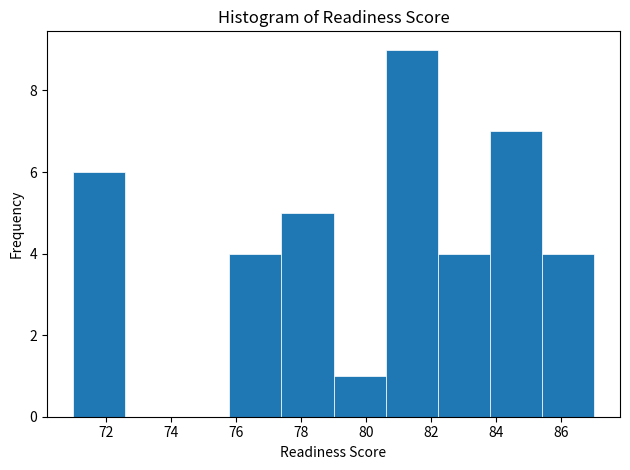

Reading left to right, transcribe this chart: for each bar, give the range it covers on the x-axis and its height. The values are not printed on the chart, so give them approximately, as read against the axis.

71.0 to 72.6: 6
72.6 to 74.2: 0
74.2 to 75.8: 0
75.8 to 77.4: 4
77.4 to 79.0: 5
79.0 to 80.6: 1
80.6 to 82.2: 9
82.2 to 83.8: 4
83.8 to 85.4: 7
85.4 to 87.0: 4